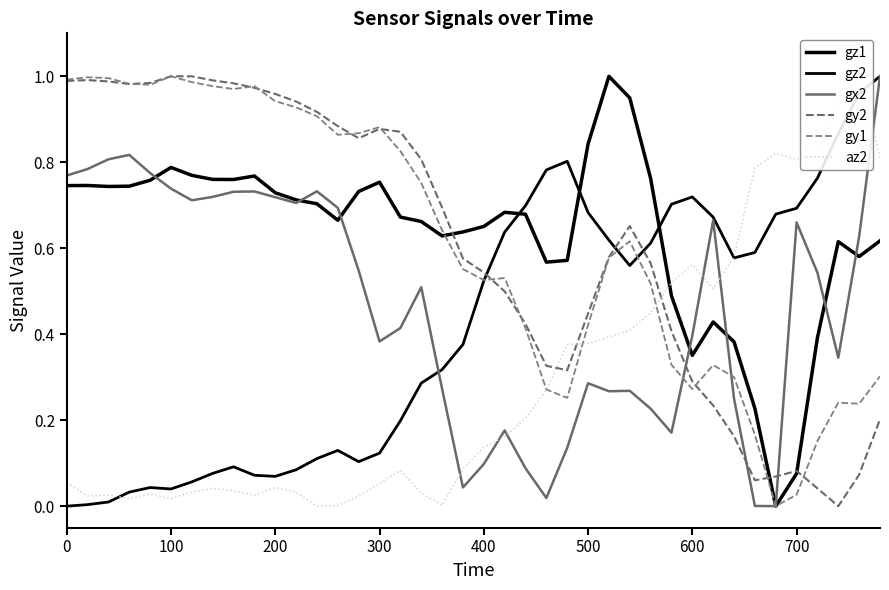

How many interior local peaks does the gz1 series have?

8